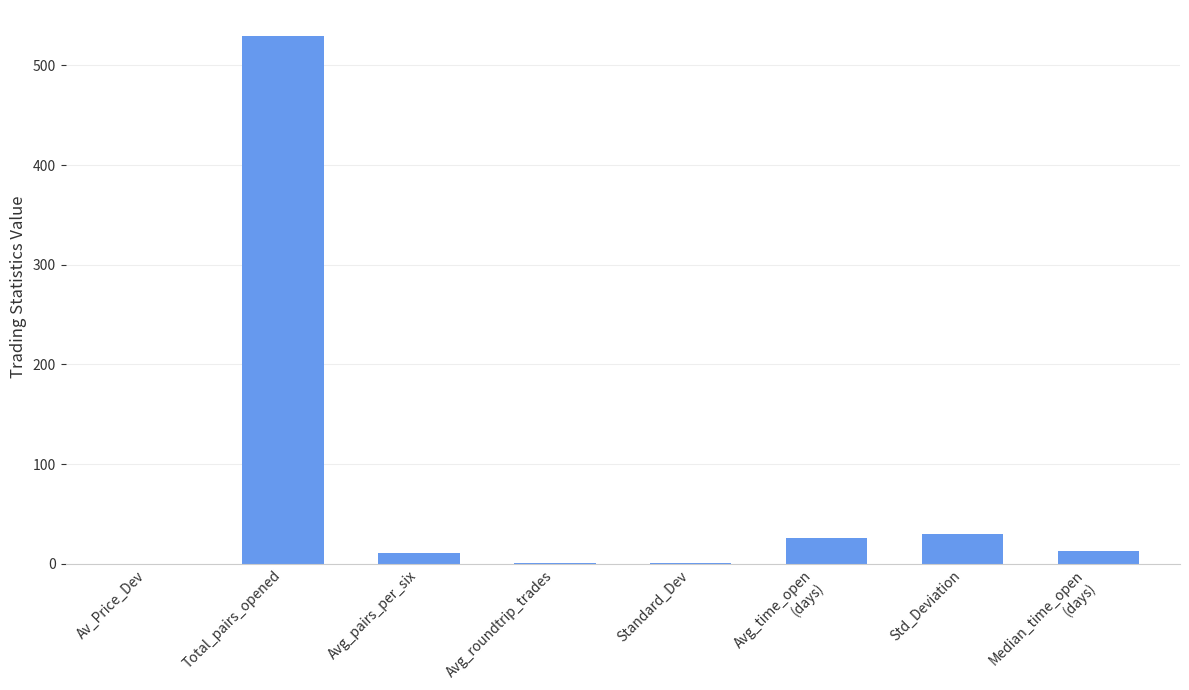

What is the greatest value displayed?

529.0